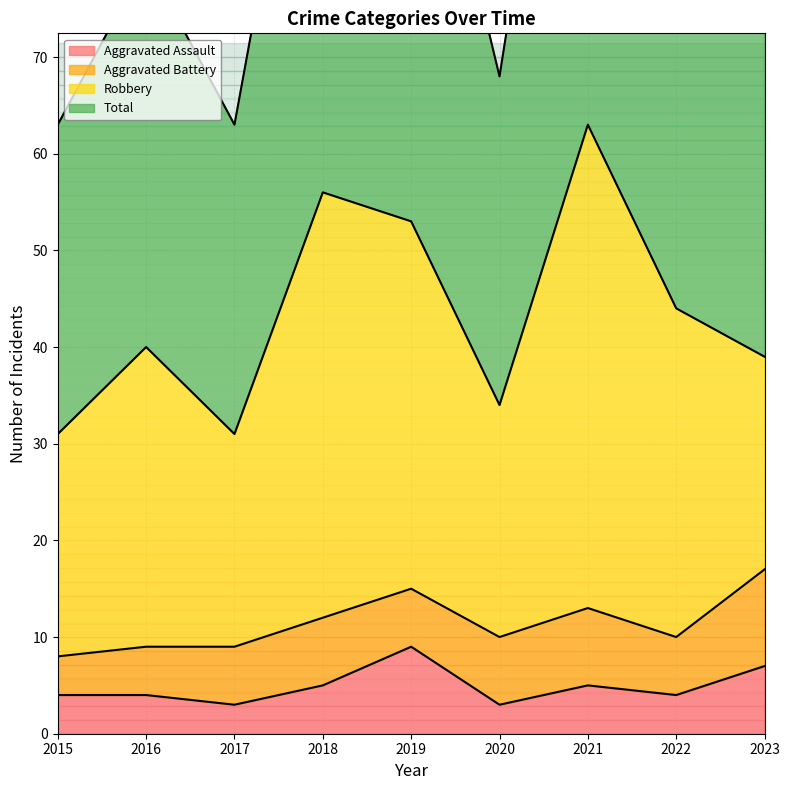

Reading left to right, what are all the values shown in this chart?

Aggravated Assault: 4	4	3	5	9	3	5	4	7
Total: 63	80	63	113	106	68	126	88	81